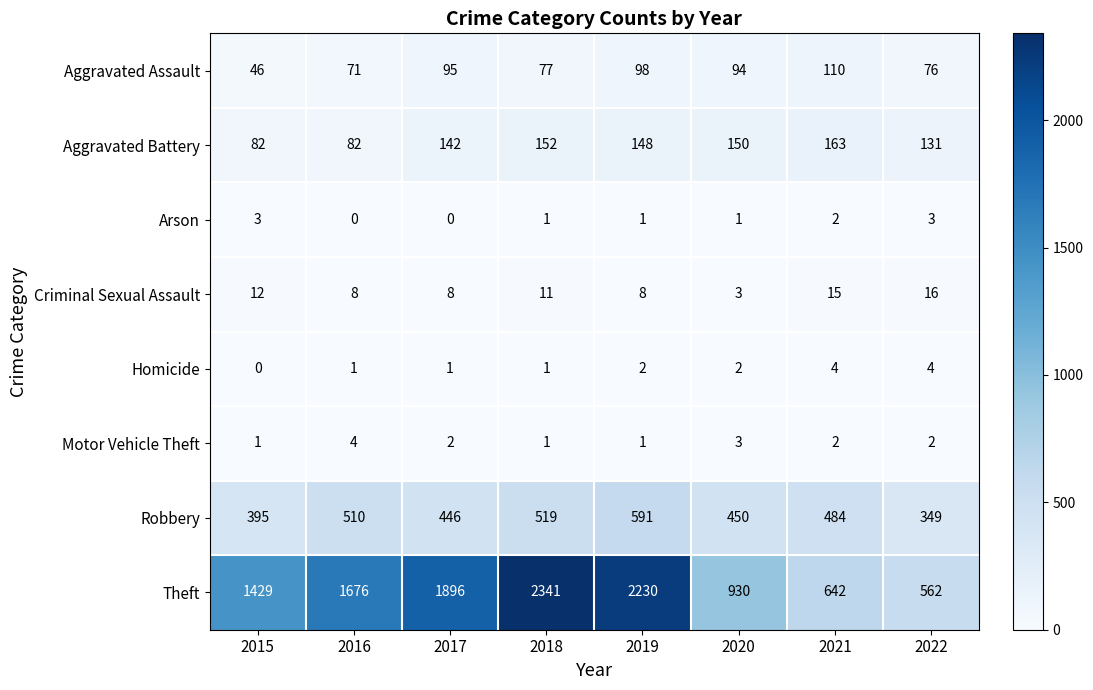

Between 2015 and 2021, which series saw the biggest shift?

Theft